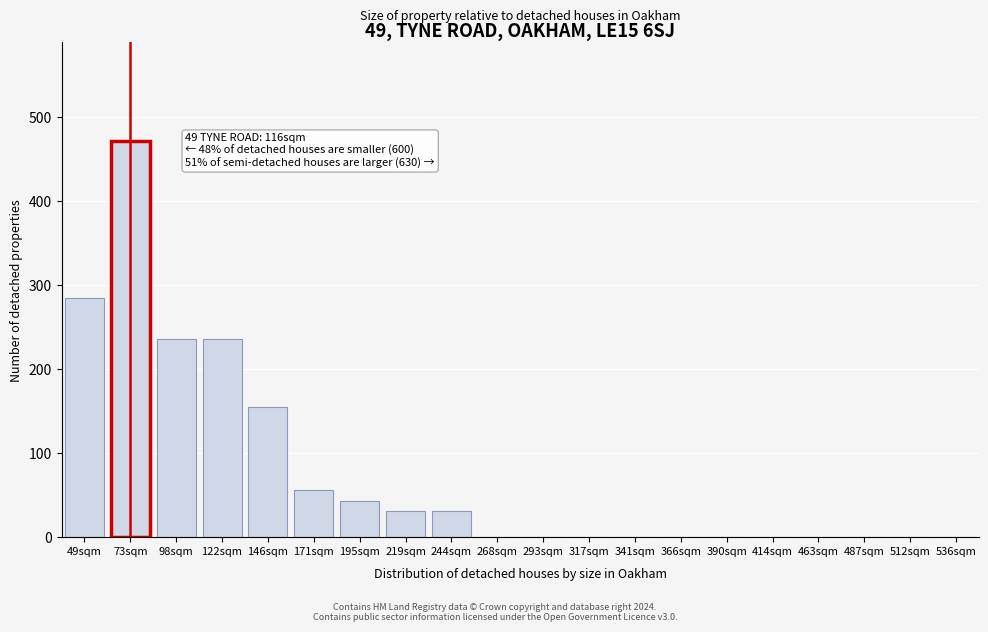

Reading right to left, extract all data points from this chart.

536sqm=0	512sqm=0	487sqm=0	463sqm=0	414sqm=0	390sqm=0	366sqm=0	341sqm=0	317sqm=0	293sqm=0	268sqm=0	244sqm=31	219sqm=31	195sqm=43	171sqm=56	146sqm=155	122sqm=236	98sqm=236	73sqm=471	49sqm=285